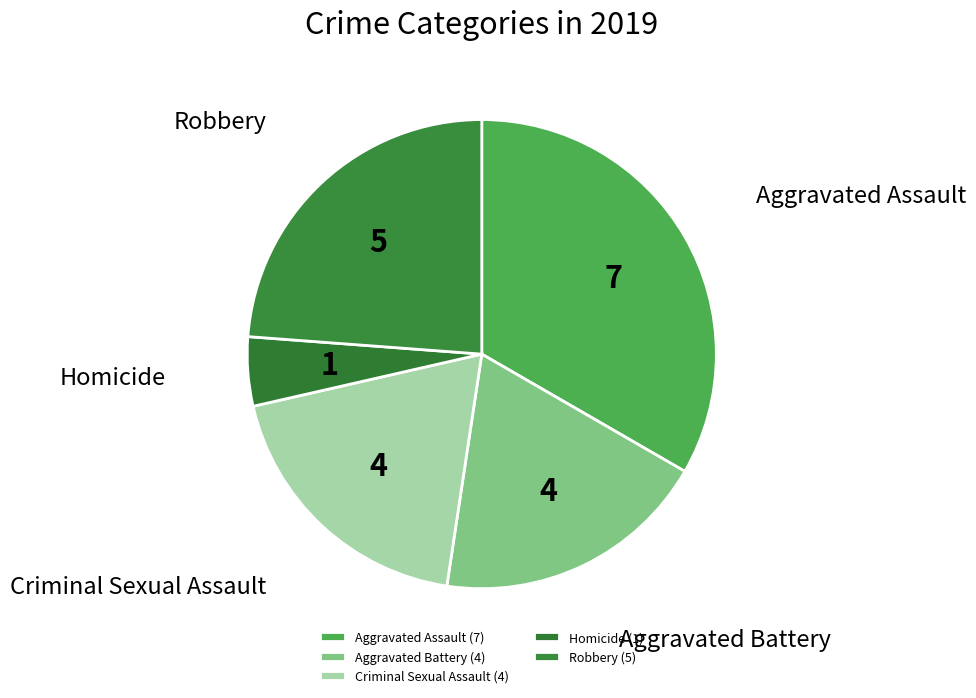

Is it true that Robbery is 24% of the pie?

True